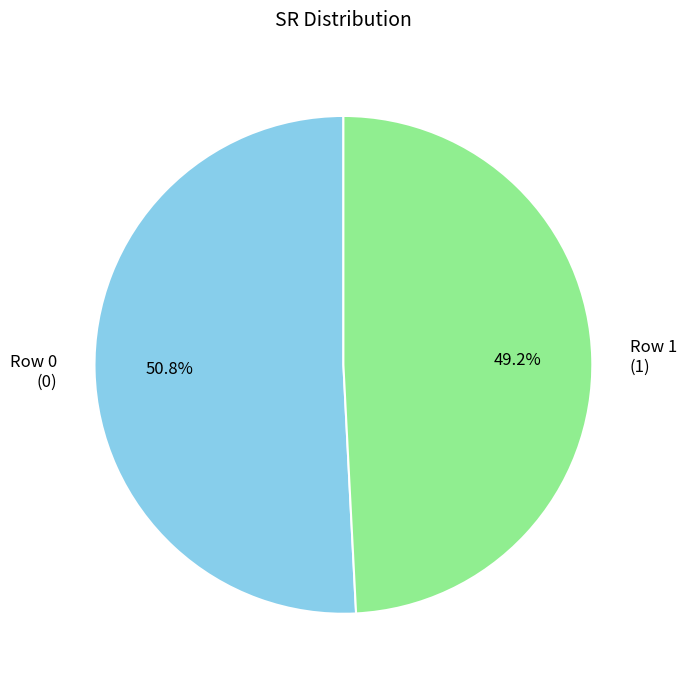

To the nearest percent, what is the difference between the Row 0 and Row 1 slice percentages?

2%